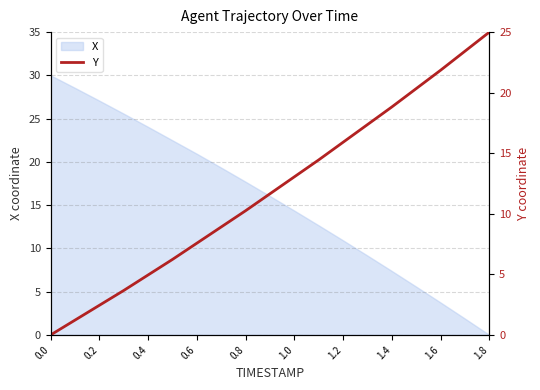

What is the sum of all values?

227.2